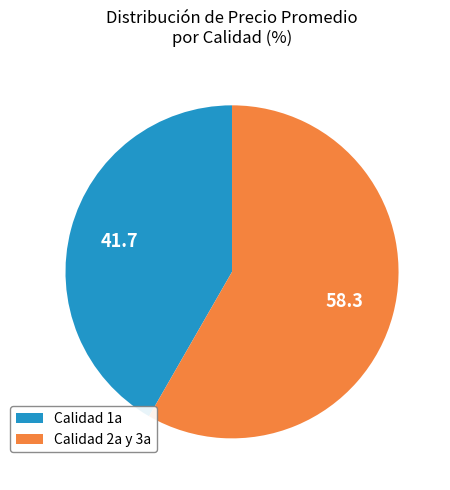

Rank the categories by value from highest to lowest.

Calidad 2a y 3a, Calidad 1a